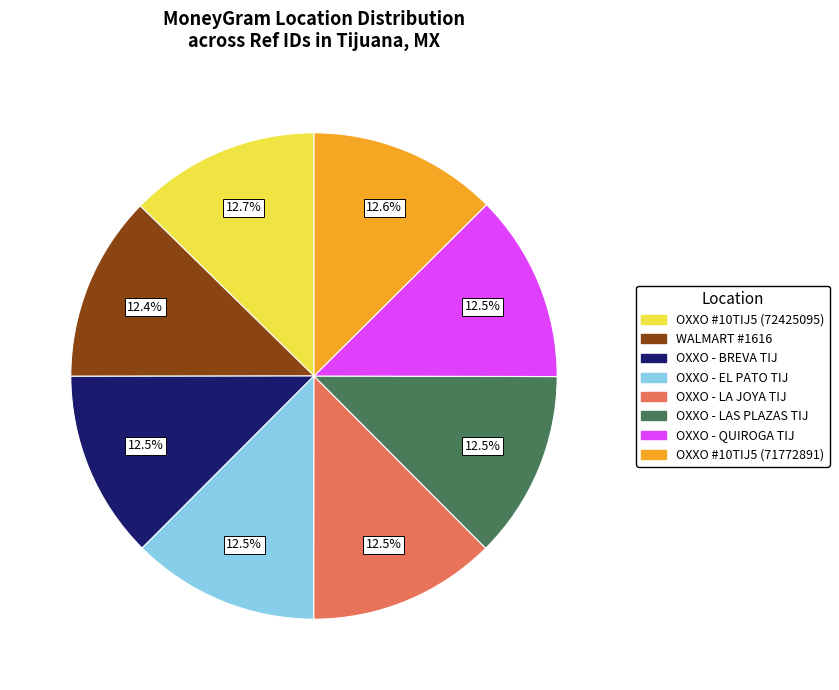

To the nearest percent, what is the average slice percentage?

12%